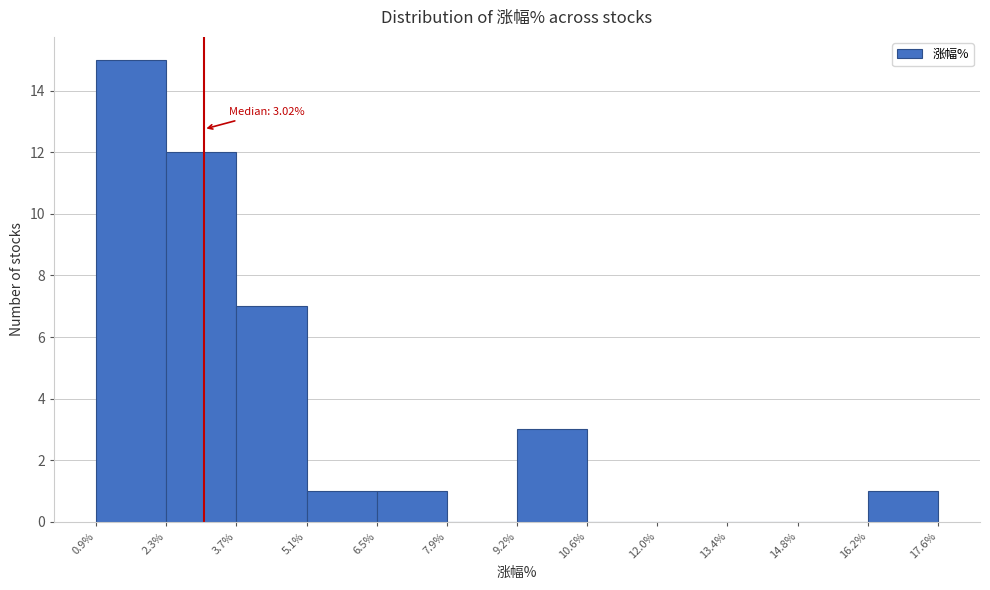

Over which range of the x-axis is the bar tallest?

0.9% to 2.3%